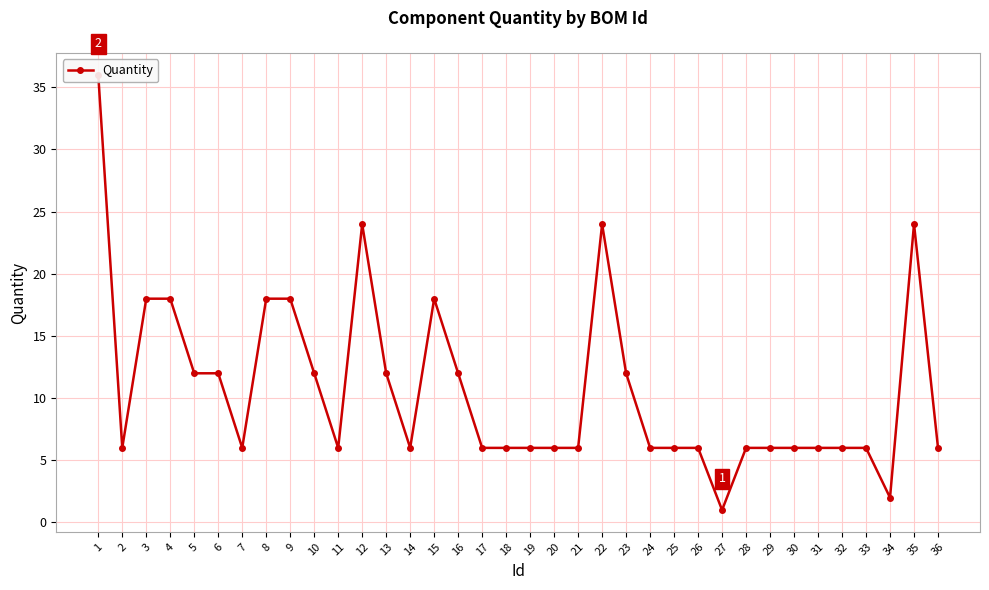

List the labels in order of value, smallest first.

27, 34, 2, 7, 11, 14, 17, 18, 19, 20, 21, 24, 25, 26, 28, 29, 30, 31, 32, 33, 36, 5, 6, 10, 13, 16, 23, 3, 4, 8, 9, 15, 12, 22, 35, 1